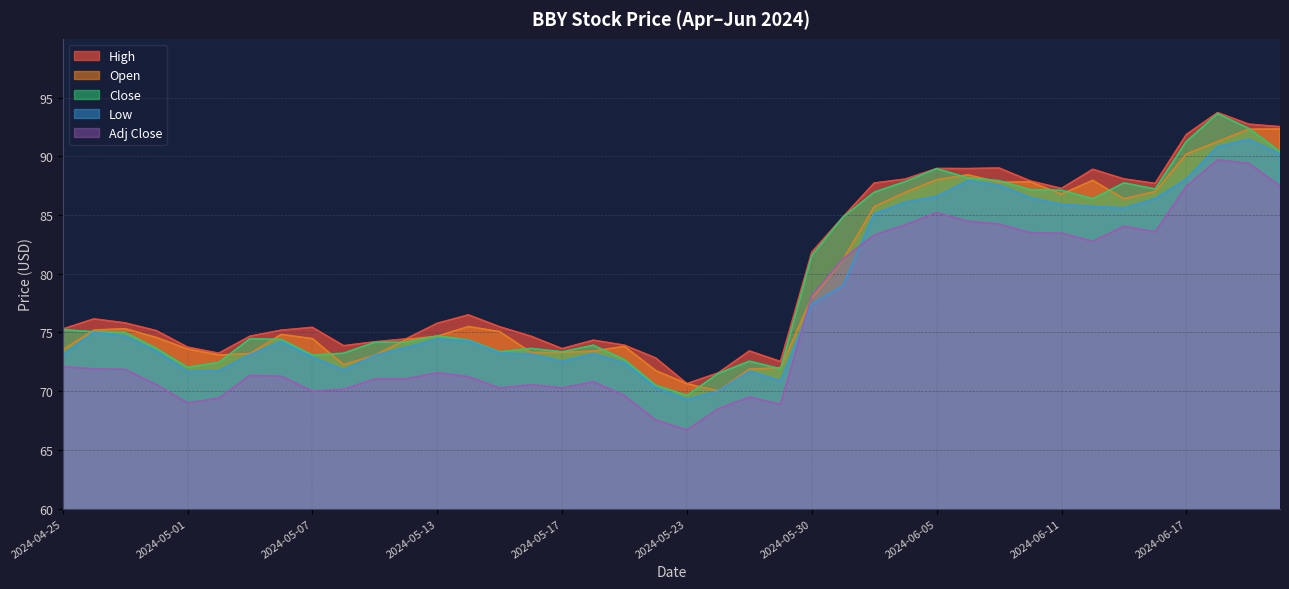

Reading left to right, transcribe all the data shown in this chart.

High: 75.3	76.2	75.8	75.2	73.8	73.2	74.7	75.2	75.4	73.9	74.2	74.5	75.8	76.5	75.5	74.7	73.6	74.3	73.9	72.8	70.6	71.5	73.4	72.5	81.8	84.8	87.7	88.1	89.0	89.0	89.0	87.9	87.3	88.9	88.1	87.7	91.8	93.7	92.7	92.5
Open: 73.5	75.2	75.3	74.6	73.6	73.1	73.2	74.8	74.5	72.3	73.1	74.4	74.7	75.5	75.1	73.3	73.3	73.4	73.8	71.8	70.6	70.0	71.9	72.0	78.0	81.2	85.7	86.9	88.0	88.4	87.8	87.8	86.8	88.0	86.4	87.0	90.2	91.2	92.3	92.3
Close: 75.2	75.0	75.0	73.6	72.0	72.4	74.5	74.4	73.1	73.2	74.2	74.2	74.7	74.3	73.3	73.6	73.3	73.9	72.7	70.5	69.6	71.5	72.5	71.9	81.5	84.8	86.9	87.8	88.9	88.2	87.9	87.2	87.1	86.4	87.7	87.2	91.3	93.6	92.4	90.4
Low: 73.1	75.0	74.7	73.4	71.7	71.7	73.1	74.2	72.9	71.8	73.1	73.7	74.4	74.3	73.2	73.1	72.5	73.2	72.4	70.3	69.3	70.0	71.7	70.9	77.4	79.0	85.1	86.1	86.6	87.9	87.5	86.5	85.9	85.7	85.6	86.4	88.1	90.8	91.4	90.2
Adj Close: 72.1	71.9	71.8	70.5	69.0	69.4	71.3	71.3	70.0	70.2	71.0	71.0	71.6	71.2	70.3	70.5	70.3	70.8	69.6	67.5	66.7	68.5	69.5	68.9	78.1	81.3	83.3	84.2	85.2	84.5	84.2	83.5	83.5	82.8	84.0	83.5	87.4	89.7	89.4	87.5